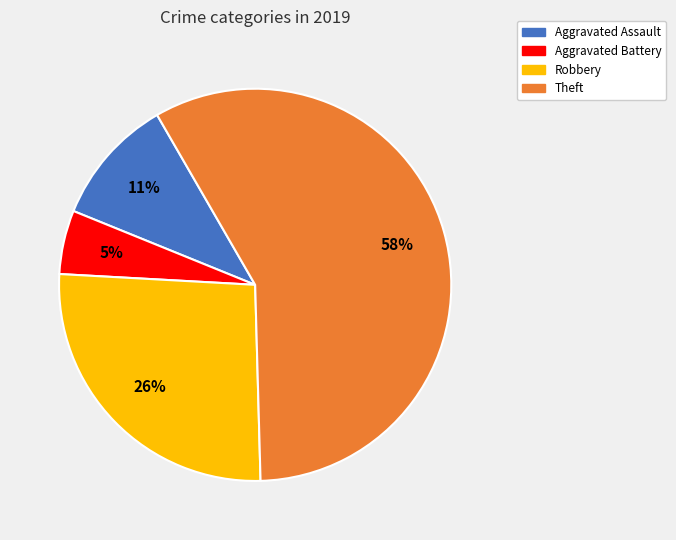

Does Robbery account for over 50% of the chart?

No